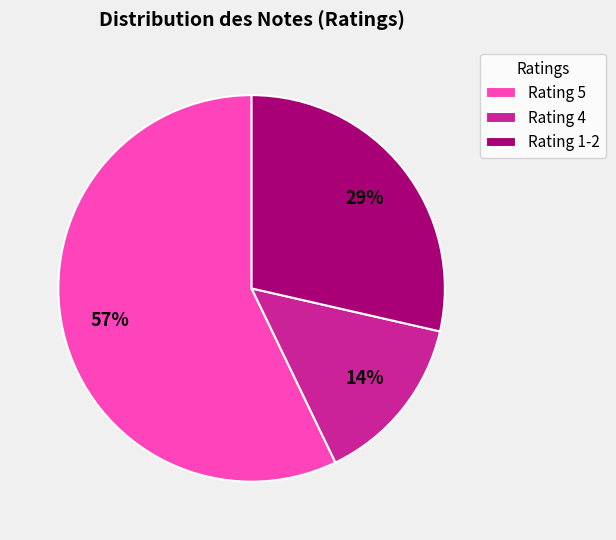

Which category accounts for the majority?

Rating 5